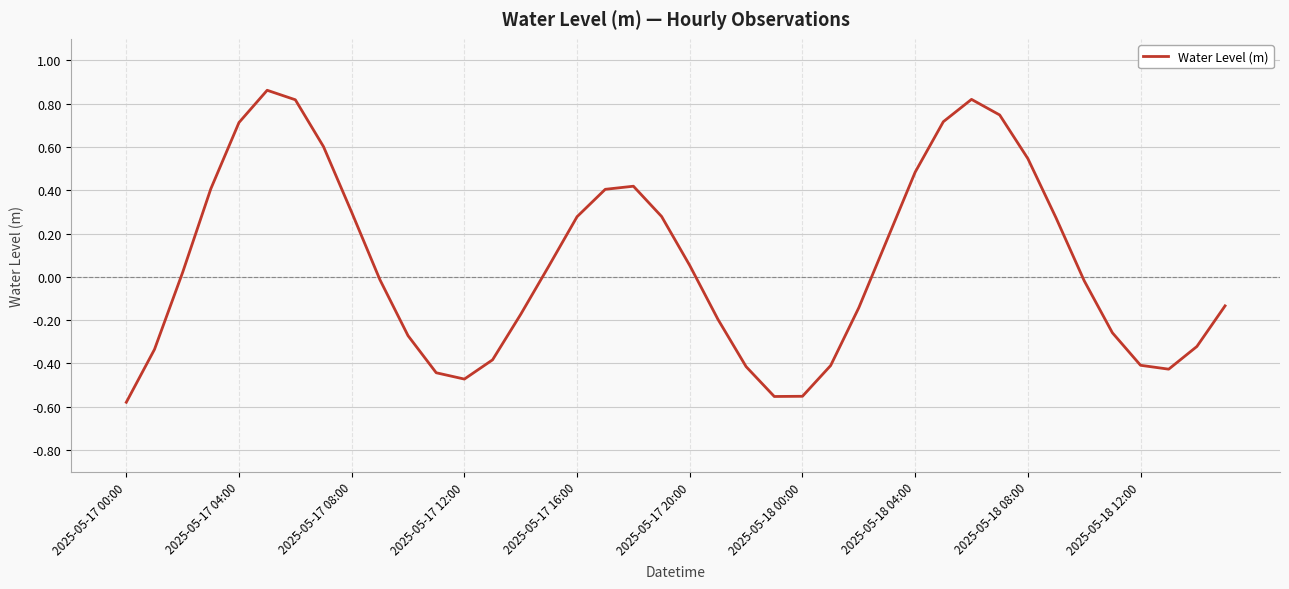

What is the label of the 21st point from the left?

2025-05-17 20:00